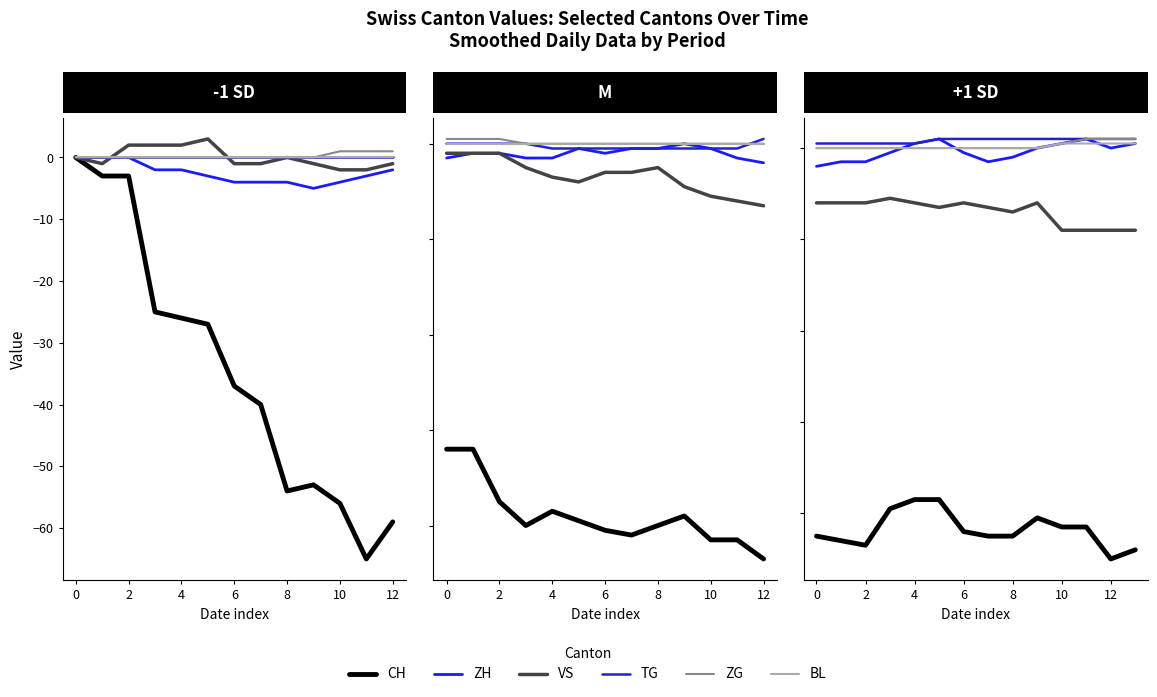

How many lines are shown in the chart?

6